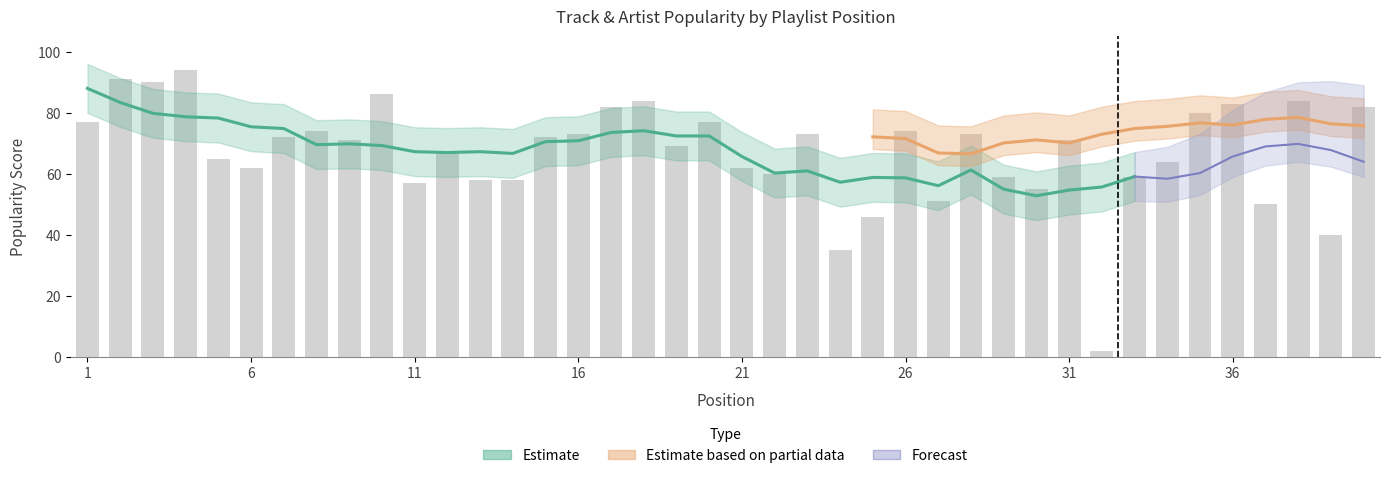

At which category is the sum across all series the highest?

38